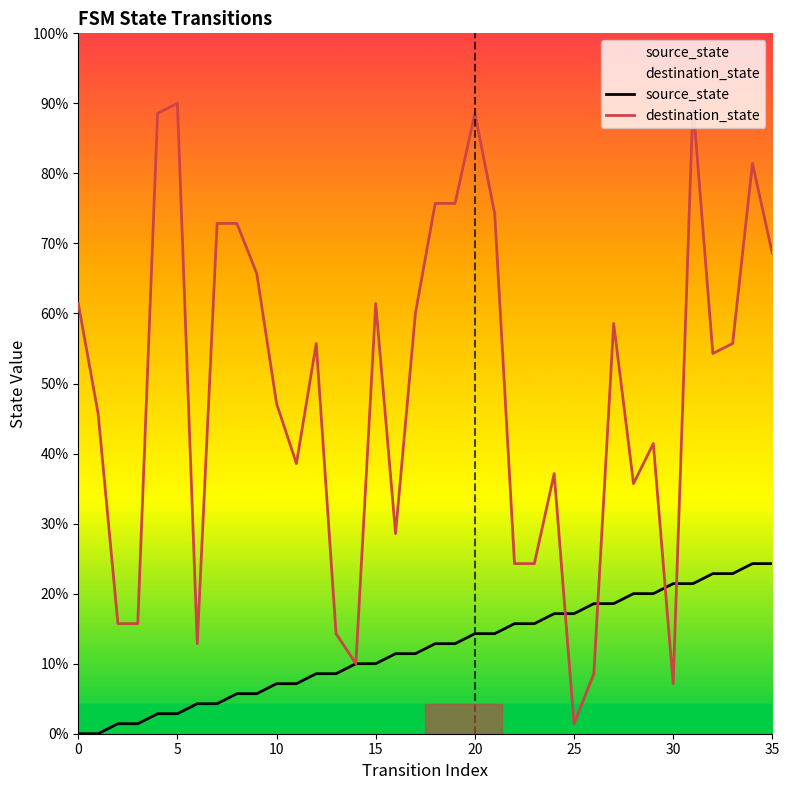

How many data points in destination_state are above 39?

16